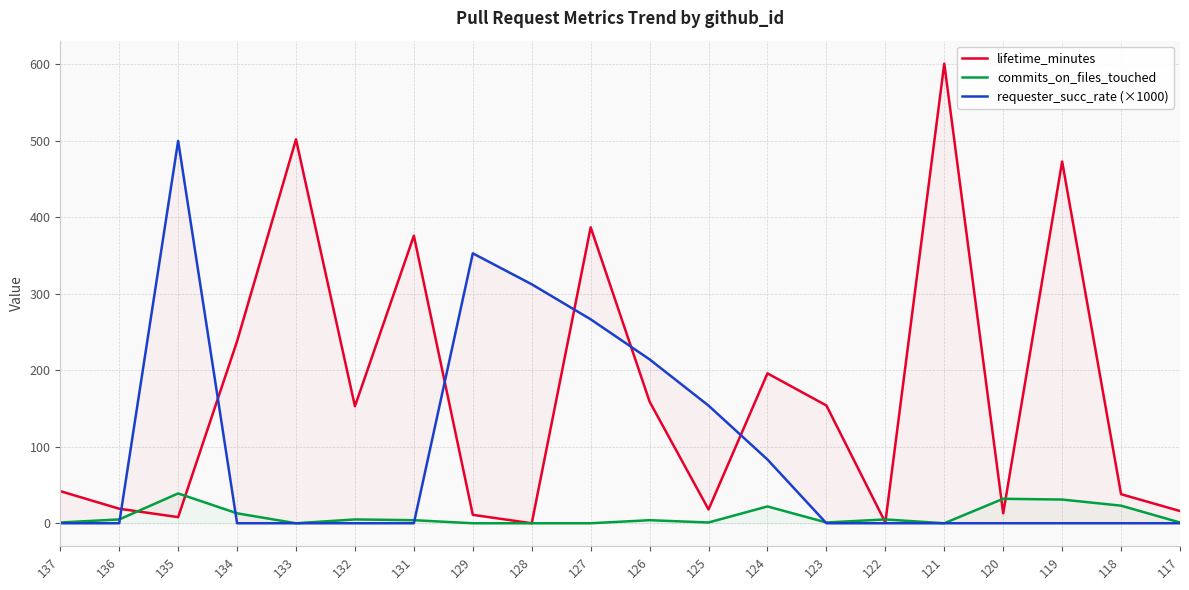

Reading left to right, extract all data points from this chart.

lifetime_minutes: 137=42.0	136=19.0	135=8.0	134=238.0	133=502.0	132=153.0	131=376.0	129=11.0	128=0.0	127=387.0	126=159.0	125=18.0	124=196.0	123=154.0	122=1.0	121=601.0	120=13.0	119=473.0	118=38.0	117=16.0
commits_on_files_touched: 137=1.0	136=5.0	135=39.0	134=13.0	133=0.0	132=5.0	131=4.0	129=0.0	128=0.0	127=0.0	126=4.0	125=1.0	124=22.0	123=1.0	122=5.0	121=0.0	120=32.0	119=31.0	118=23.0	117=1.0
requester_succ_rate (×1000): 137=0.0	136=0.0	135=500.0	134=0.0	133=0.0	132=0.0	131=0.0	129=352.9	128=312.5	127=266.7	126=214.3	125=153.8	124=83.3	123=0.0	122=0.0	121=0.0	120=0.0	119=0.0	118=0.0	117=0.0